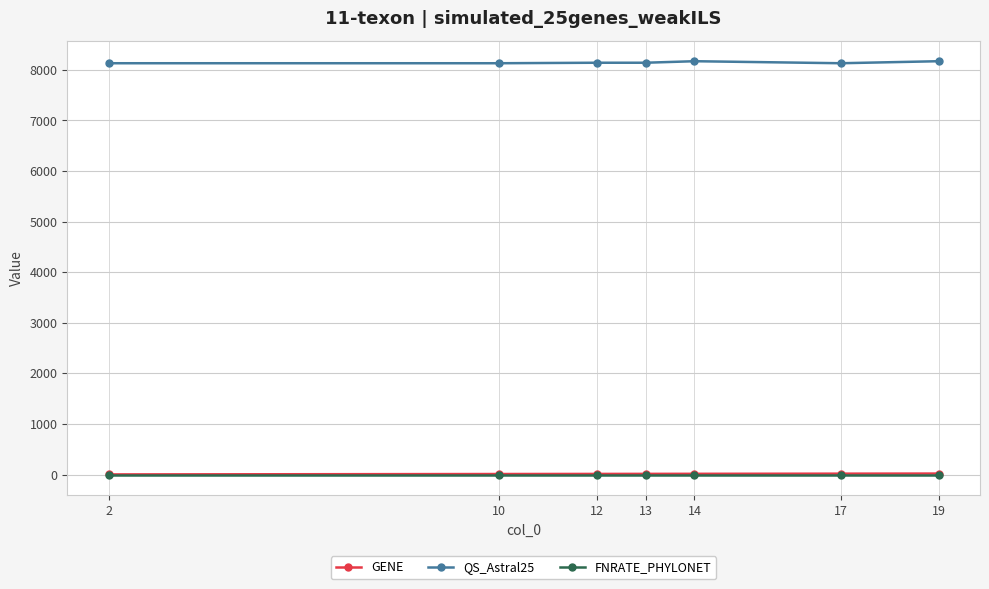

Does the chart have visible grid lines?

Yes